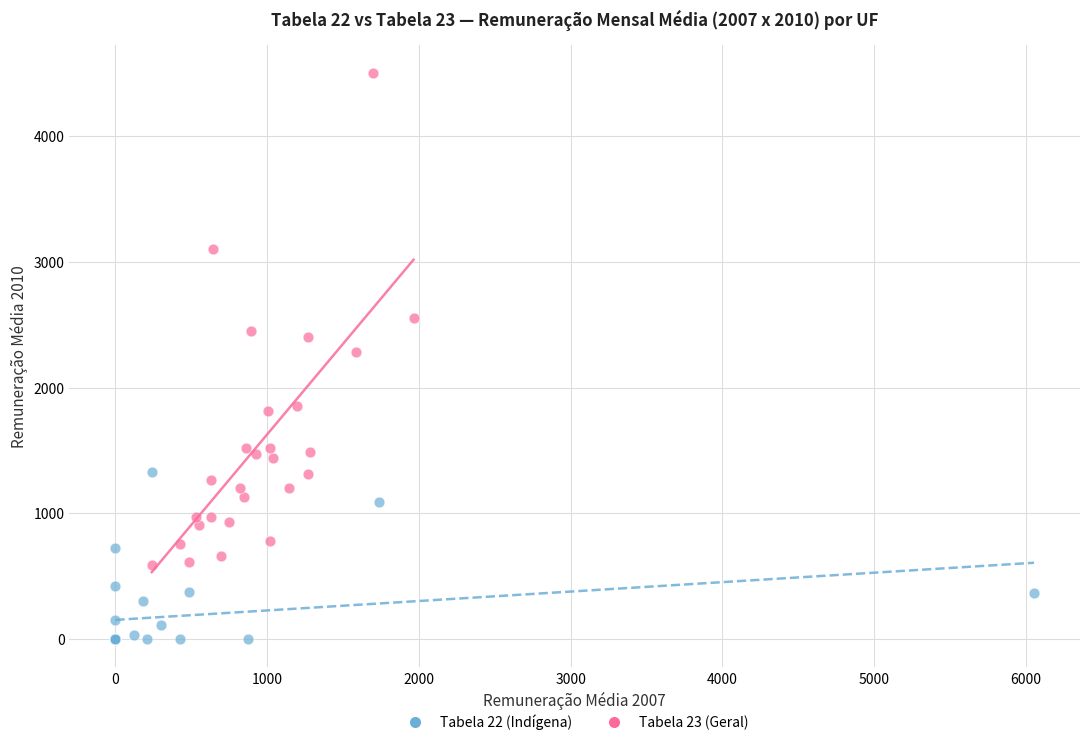

Which series reaches the minimum Y coordinate?

Tabela 22 (Indígena)